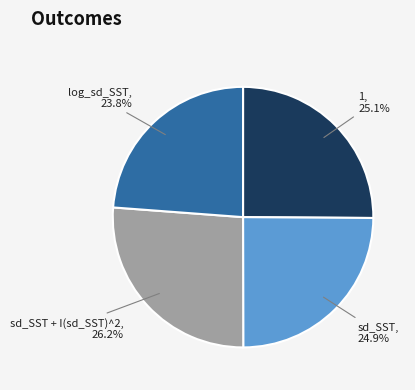

Is there a majority slice in this chart?

No